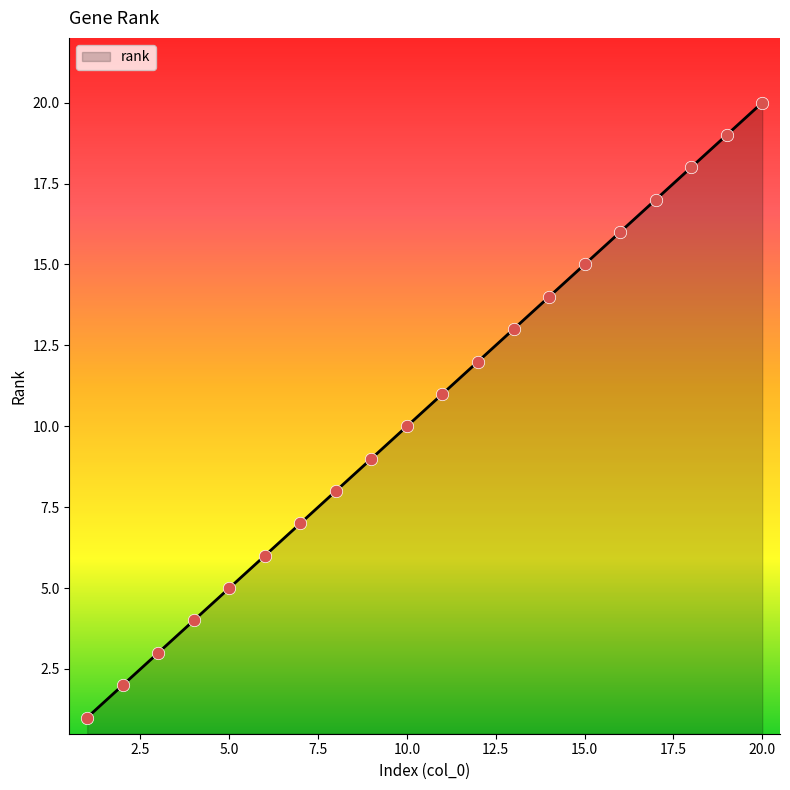

What is the greatest value displayed?

20